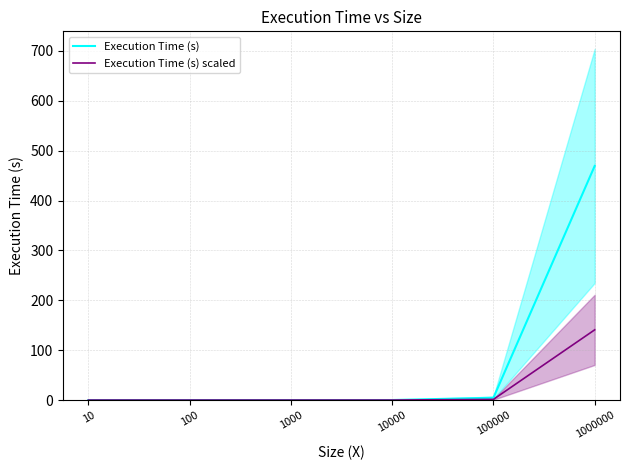

Which series has the widest spread of values?

Execution Time (s)